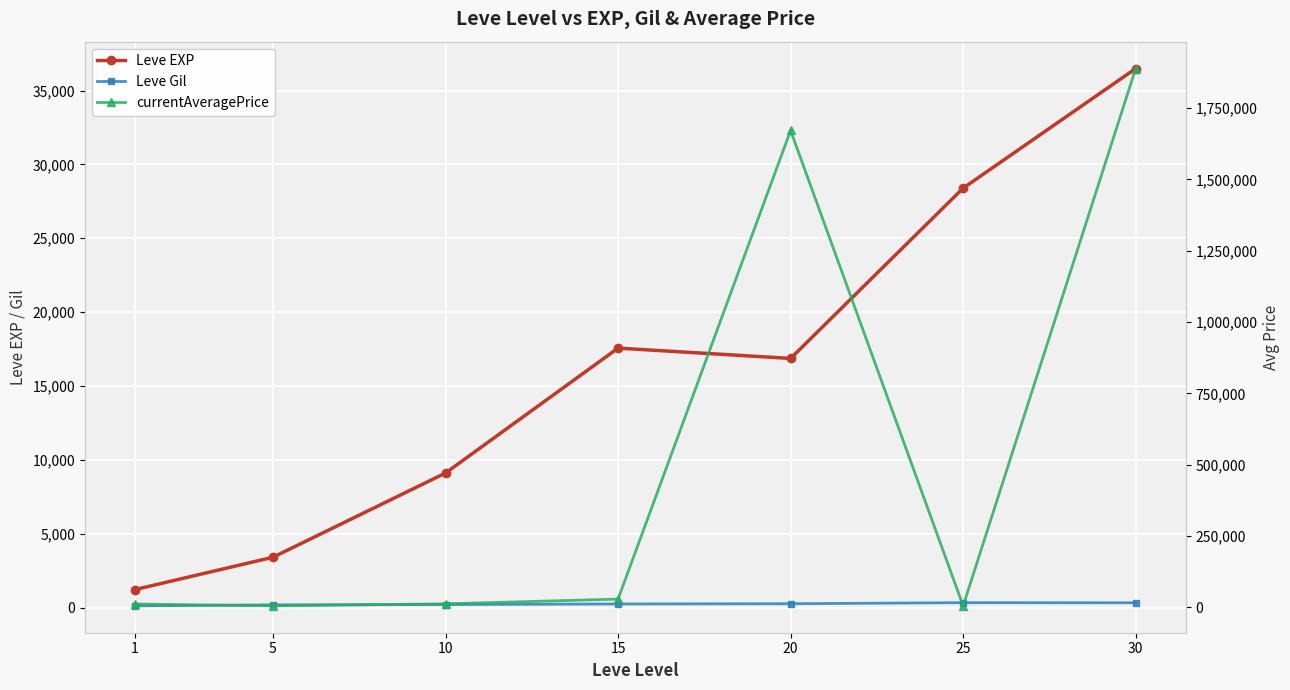

True or false: Leve Gil and Leve EXP intersect in this chart.

False